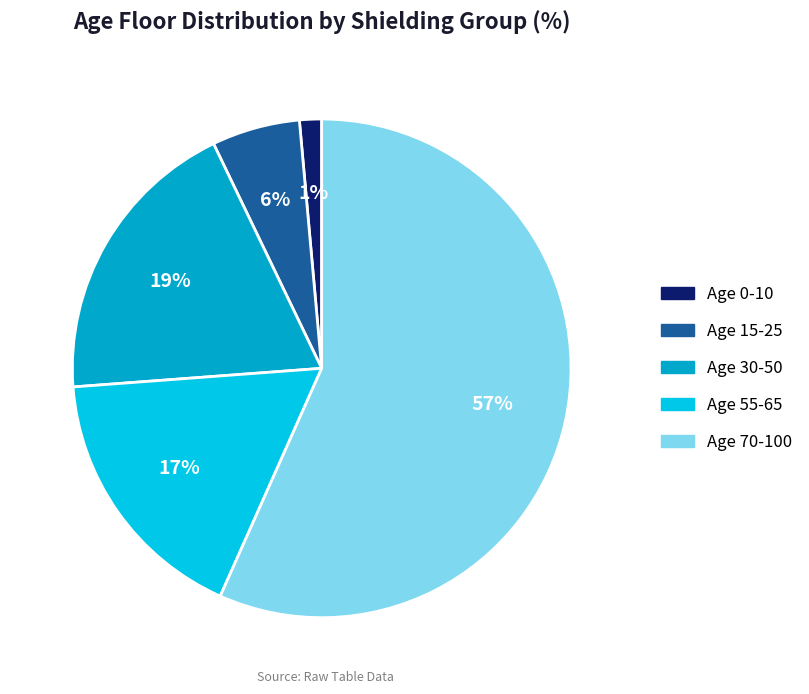

To the nearest percent, what is the average slice percentage?

20%